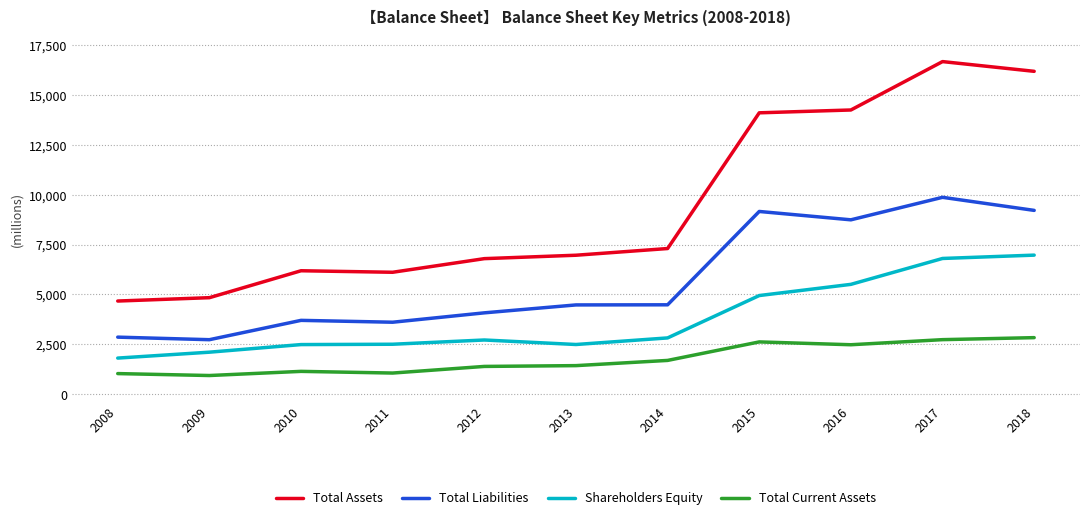

List the series in order of their peak value, lowest first.

Total Current Assets, Shareholders Equity, Total Liabilities, Total Assets